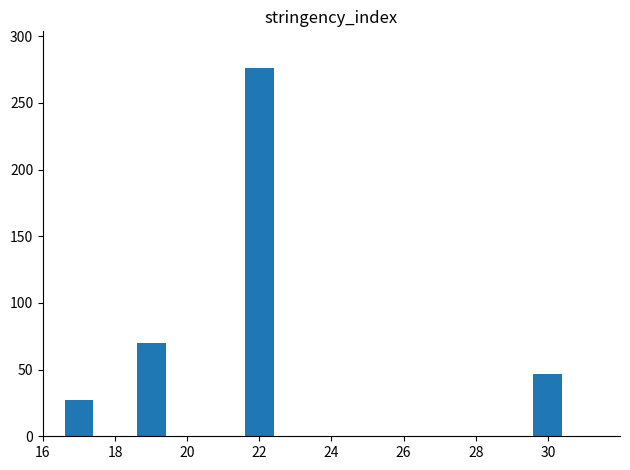

What is the greatest value displayed?

276